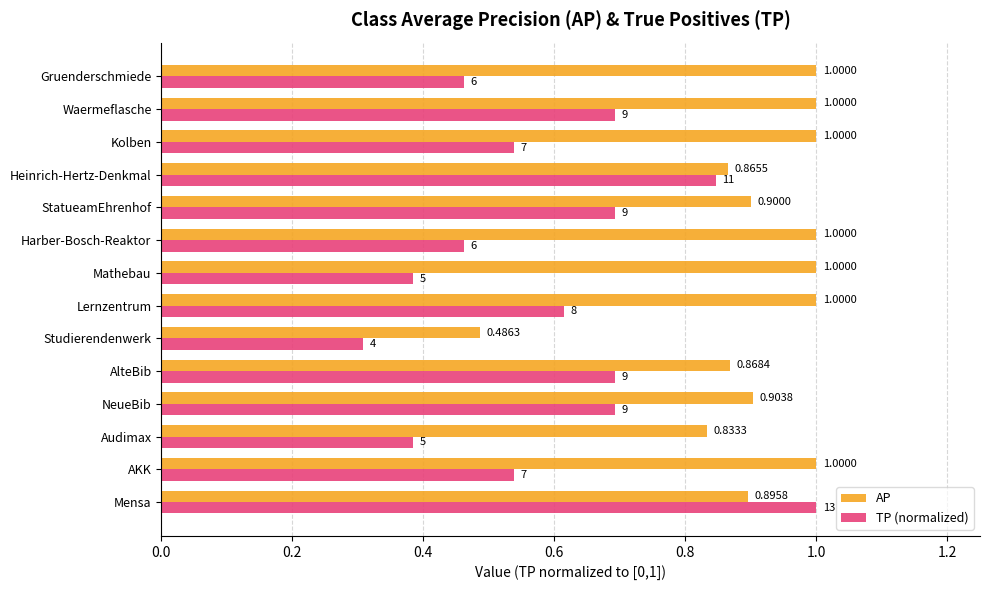

Is the value of TP (normalized) at NeueBib greater than the value of AP at Heinrich-Hertz-Denkmal?

No